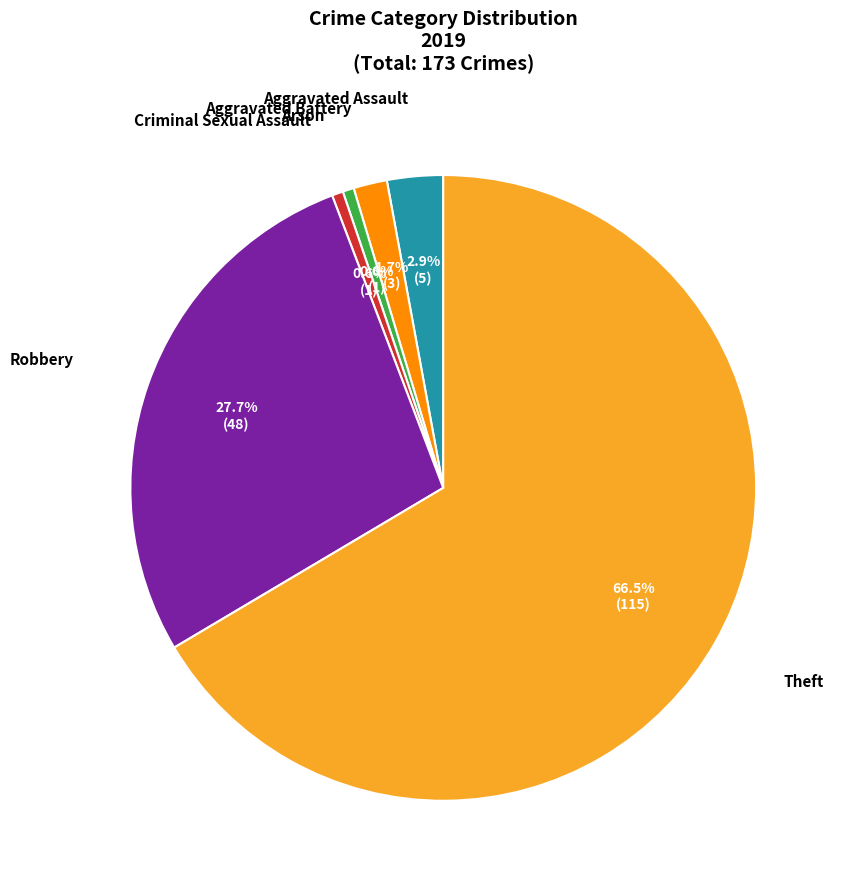

What is the smallest slice in the pie chart?

Arson